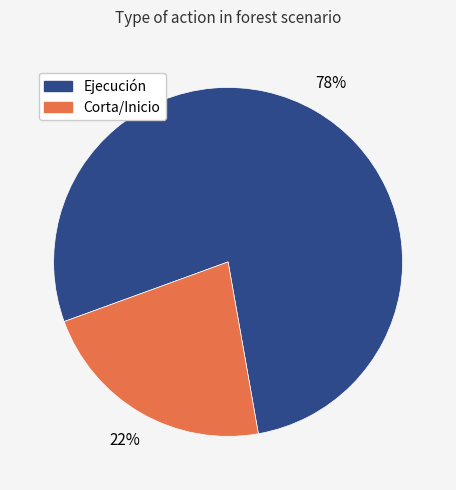

Rank the categories by value from highest to lowest.

Ejecución, Corta/Inicio